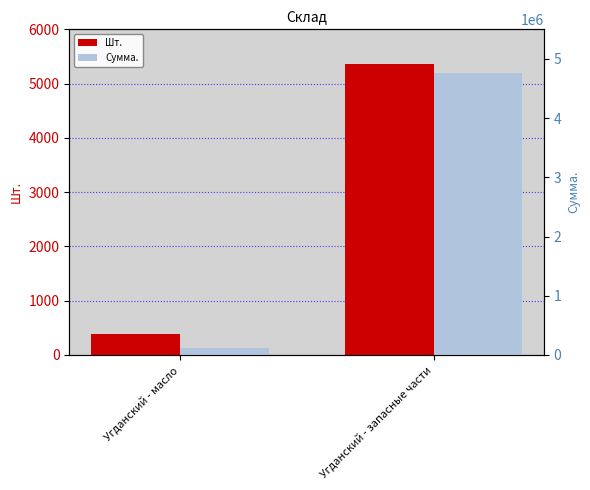

What position from the right is Угданский - масло?

2